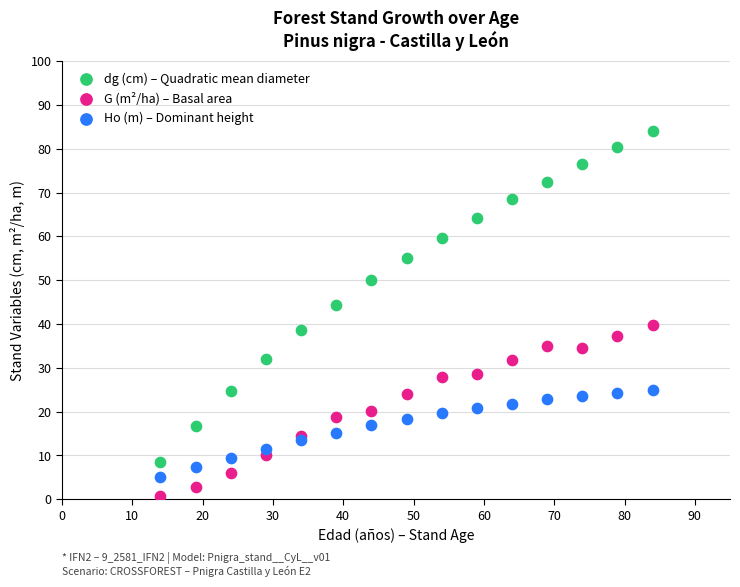

Which series reaches the maximum Y coordinate?

dg (cm) – Quadratic mean diameter